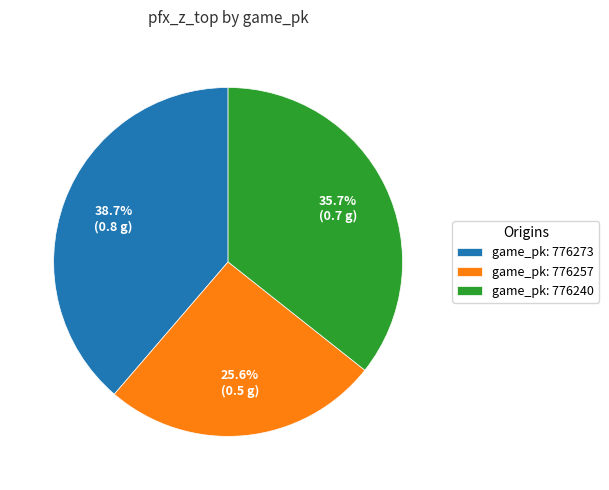

What is the total percentage of game_pk: 776257 and game_pk: 776240?

61.3%